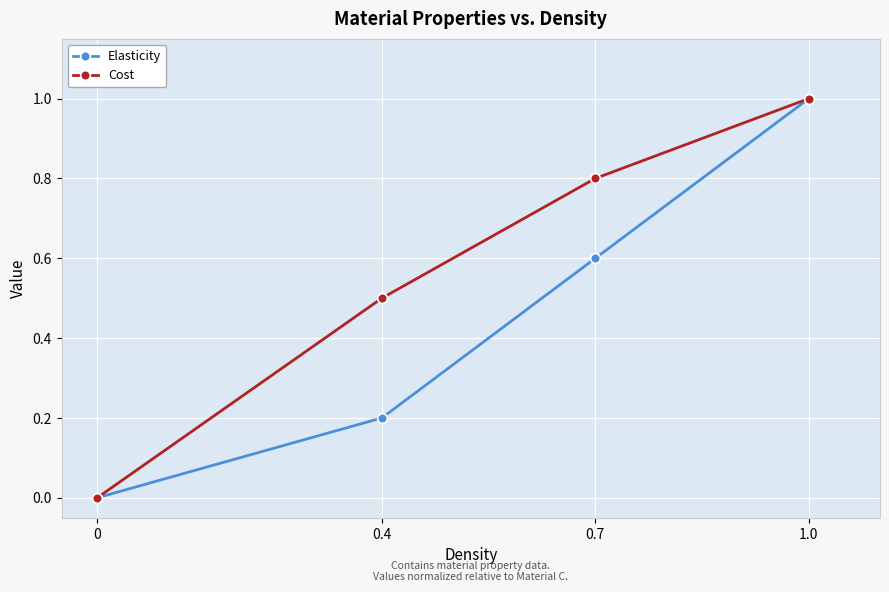

True or false: Cost has a value of 0.5 at 0.

False